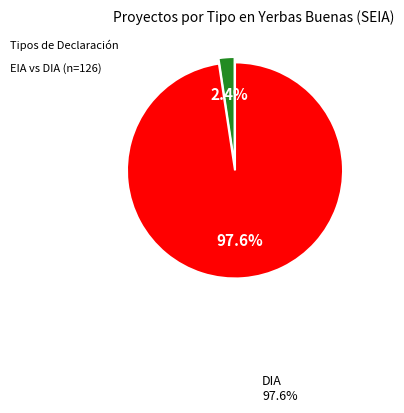

Does any single category account for the majority?

Yes